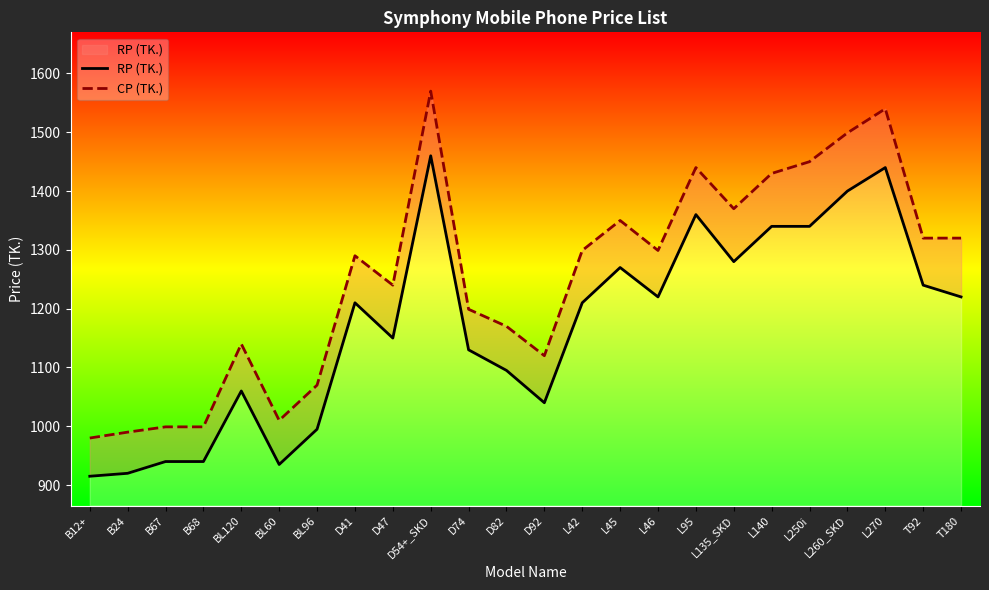

What is the label of the 17th point from the left?

L95